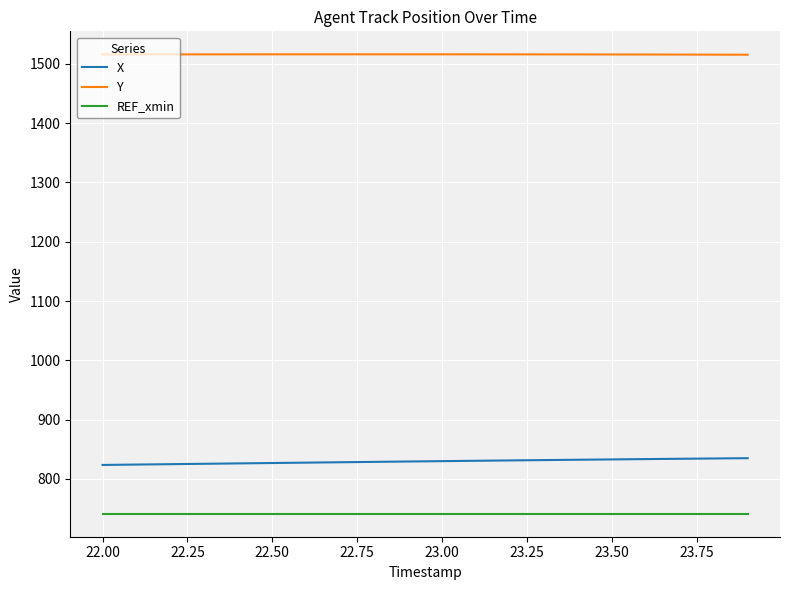

What are all the series names shown in the legend?

X, Y, REF_xmin